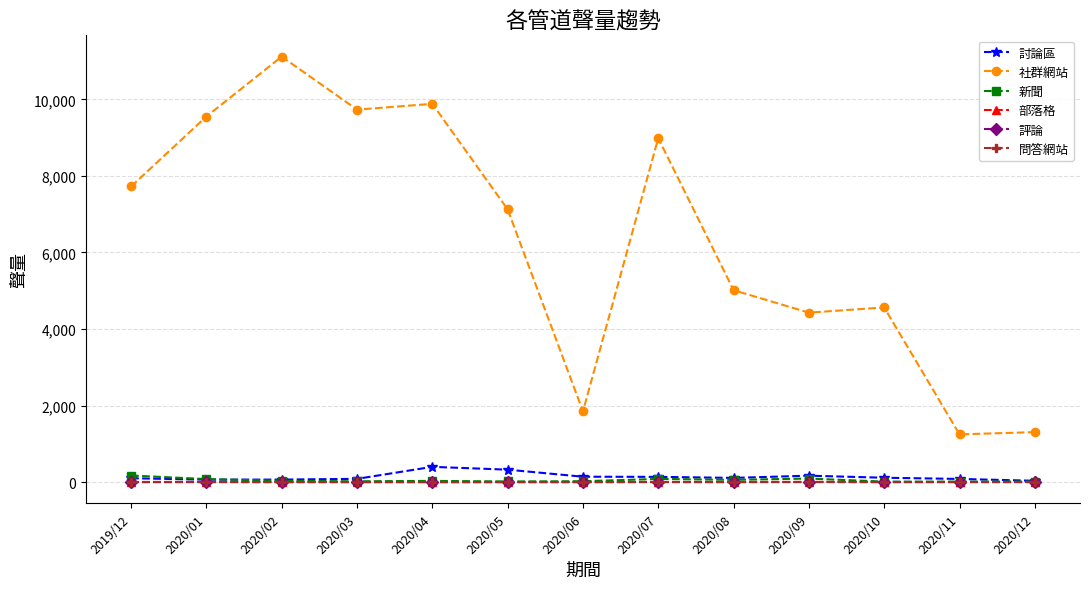

True or false: 討論區 has more than 0 interior local peaks.

True